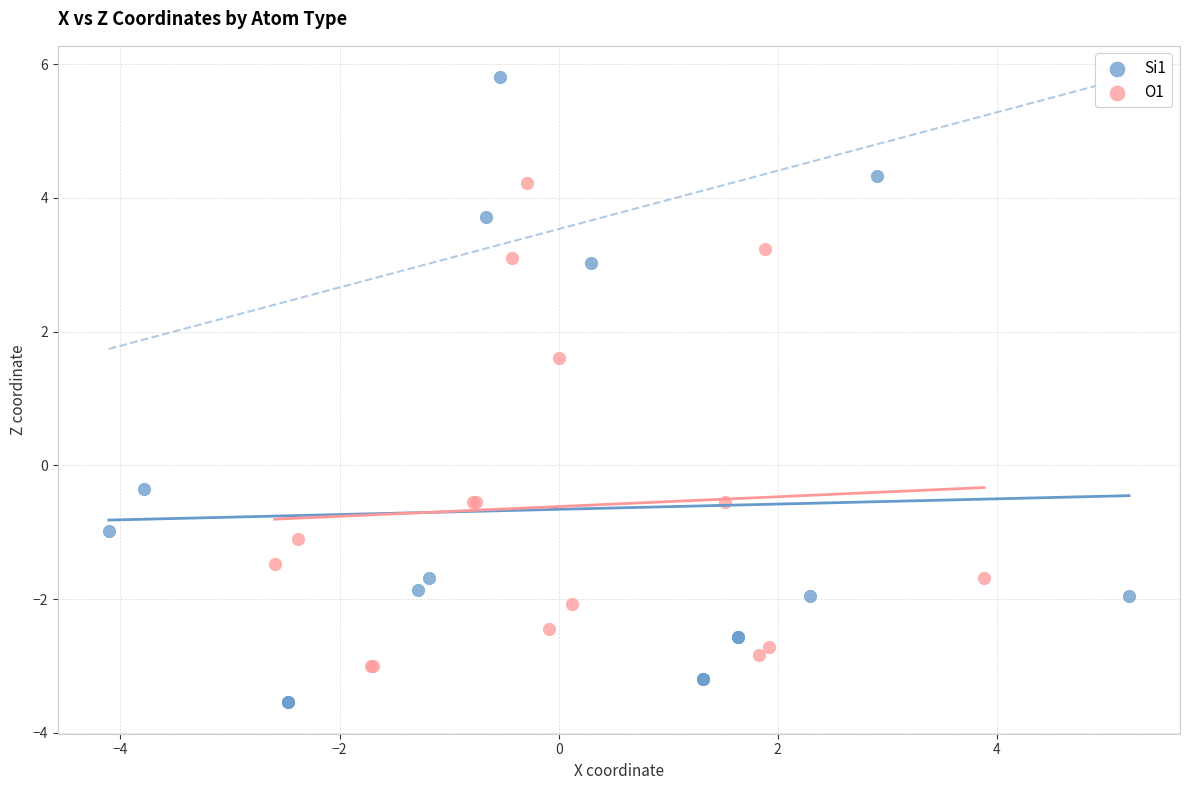

Which series reaches the maximum Y coordinate?

Si1